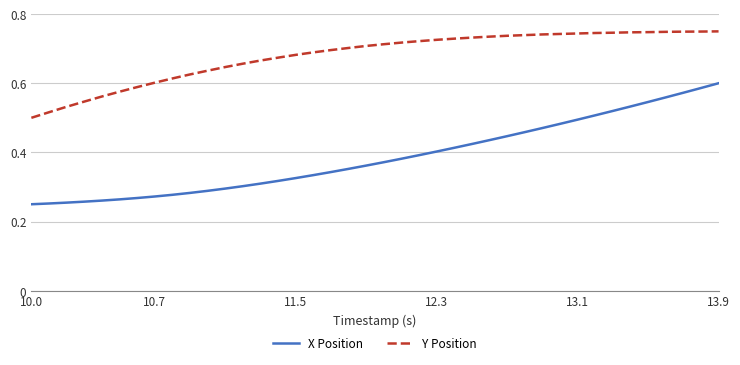

True or false: X Position and Y Position intersect in this chart.

False